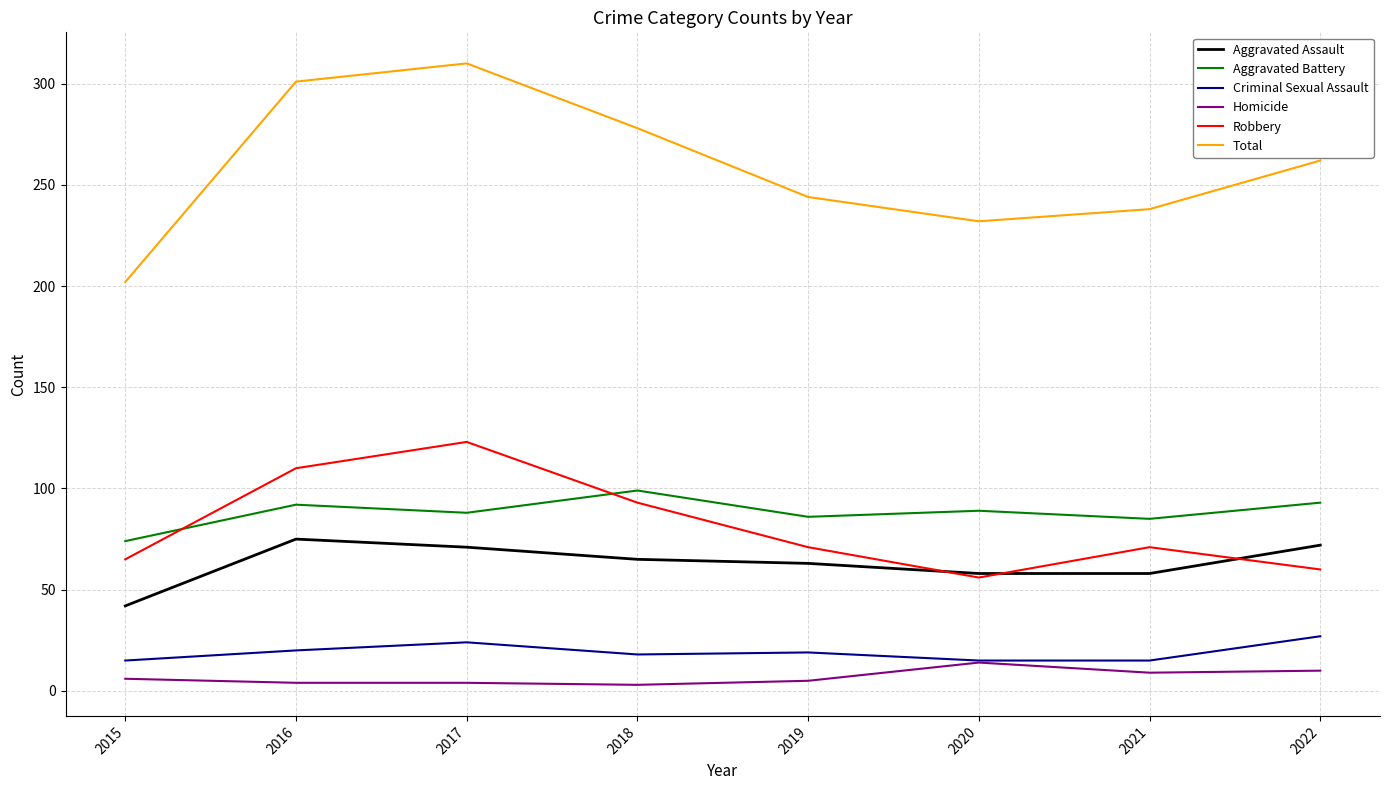

Is it true that Criminal Sexual Assault equals 24 at 2017?

True